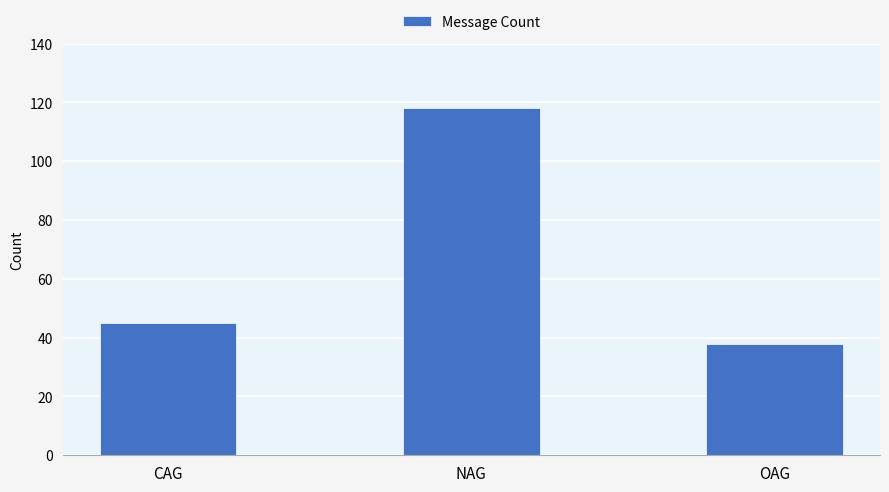

Reading right to left, transcribe all the data shown in this chart.

38	118	45